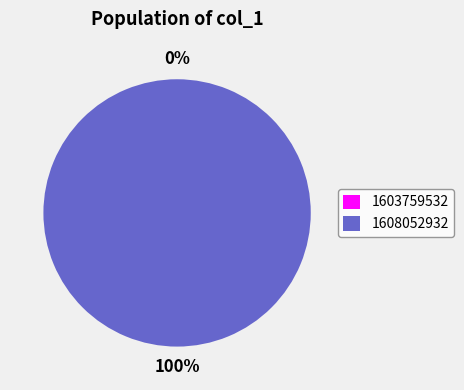

Rank the categories by value from highest to lowest.

1608052932, 1603759532